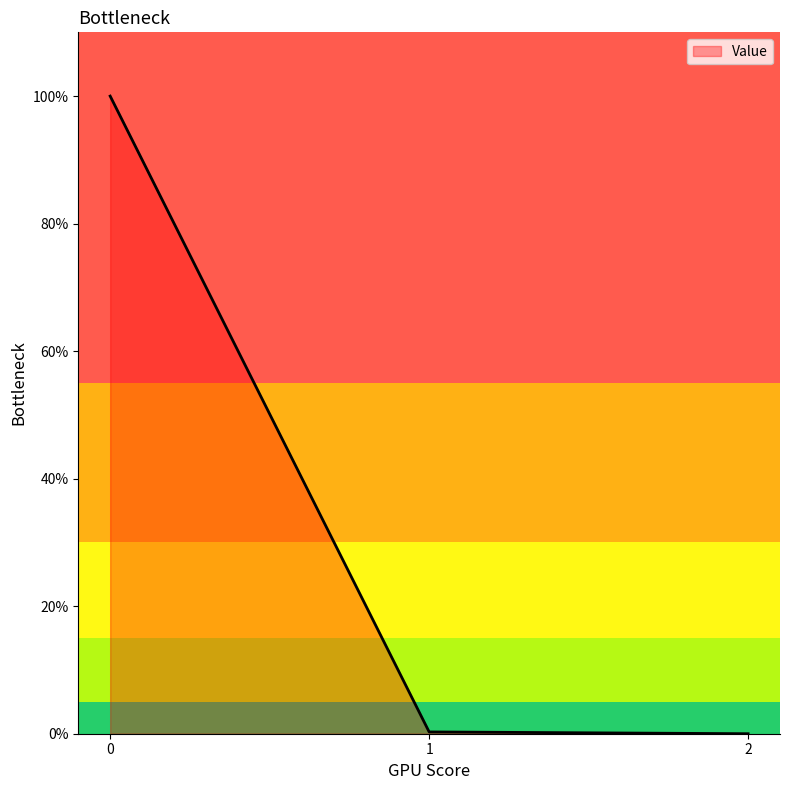

Is it true that the value at 1 is 0.3?

True